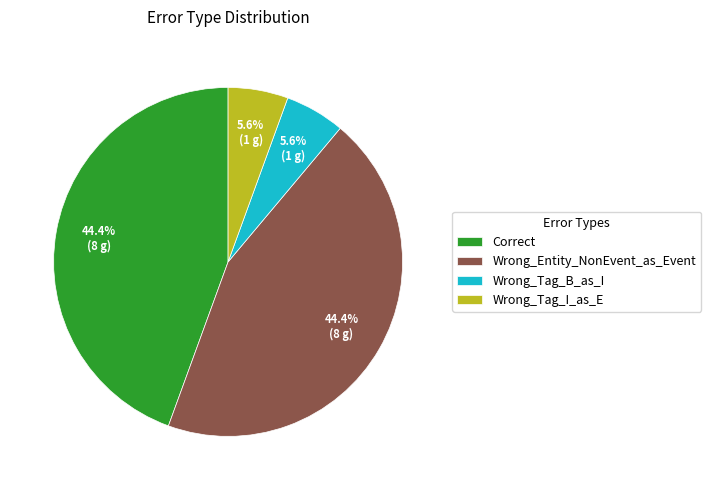

To the nearest percent, what is the difference between the Wrong_Entity_NonEvent_as_Event and Wrong_Tag_B_as_I slice percentages?

39%